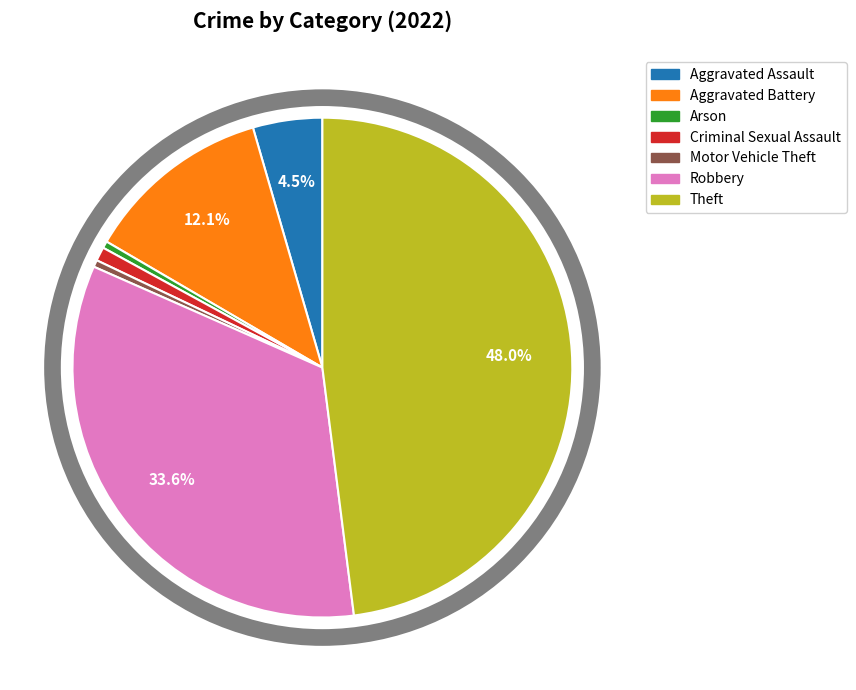

To the nearest percent, what portion does Robbery represent?

34%